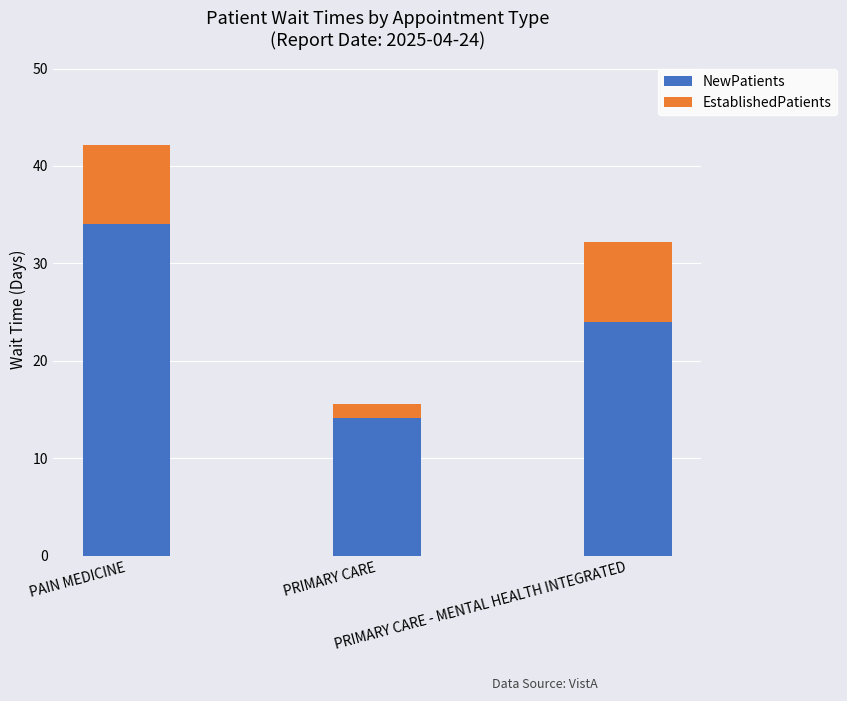

What are all the series names shown in the legend?

NewPatients, EstablishedPatients